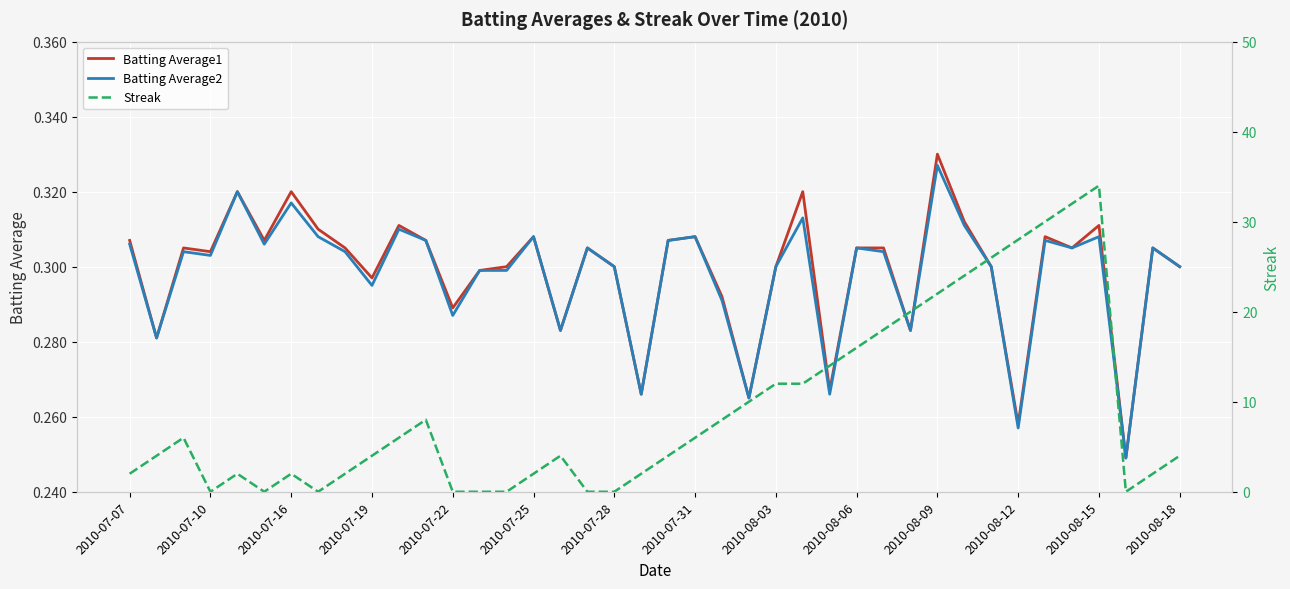

Which category has the highest value in the Batting Average2 series?

2010-08-09